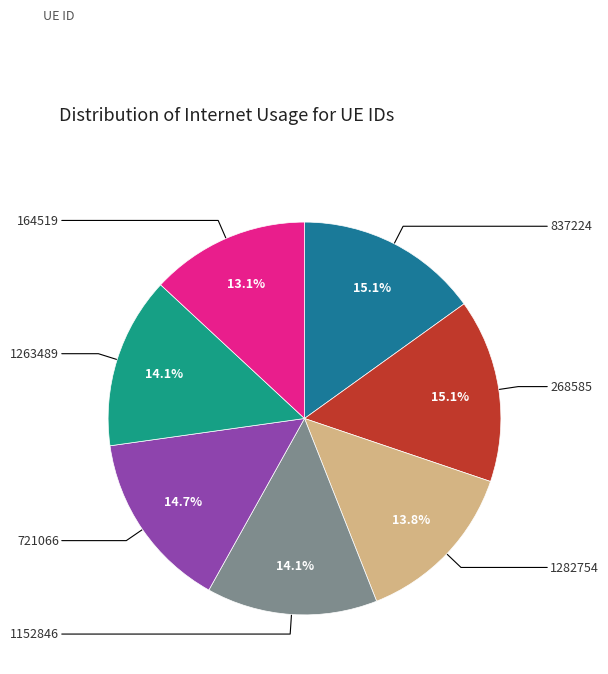

Does any single category account for the majority?

No